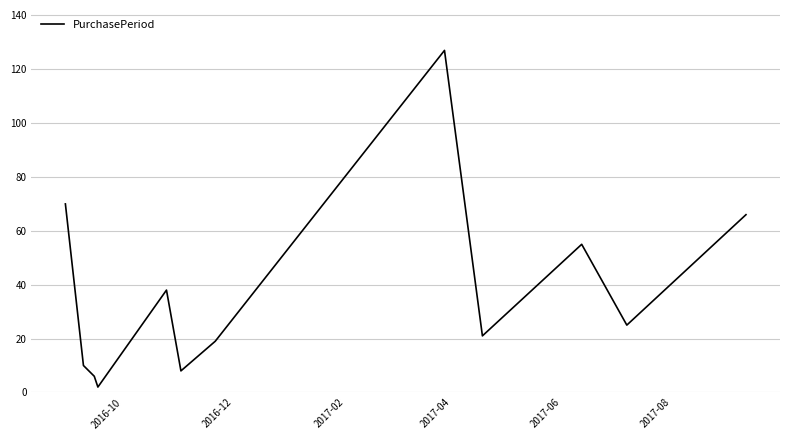

Is this an area chart (filled region under the line)?

No